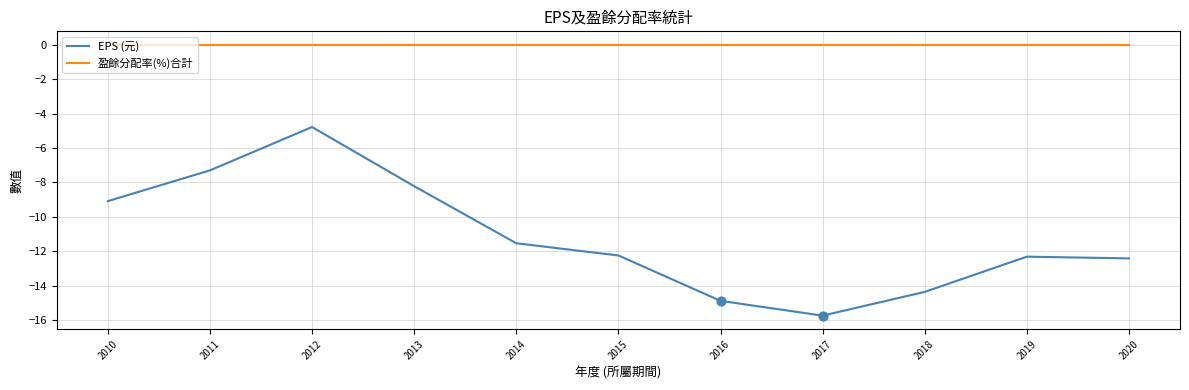

Which series has the largest Y range (max minus min)?

EPS (元)